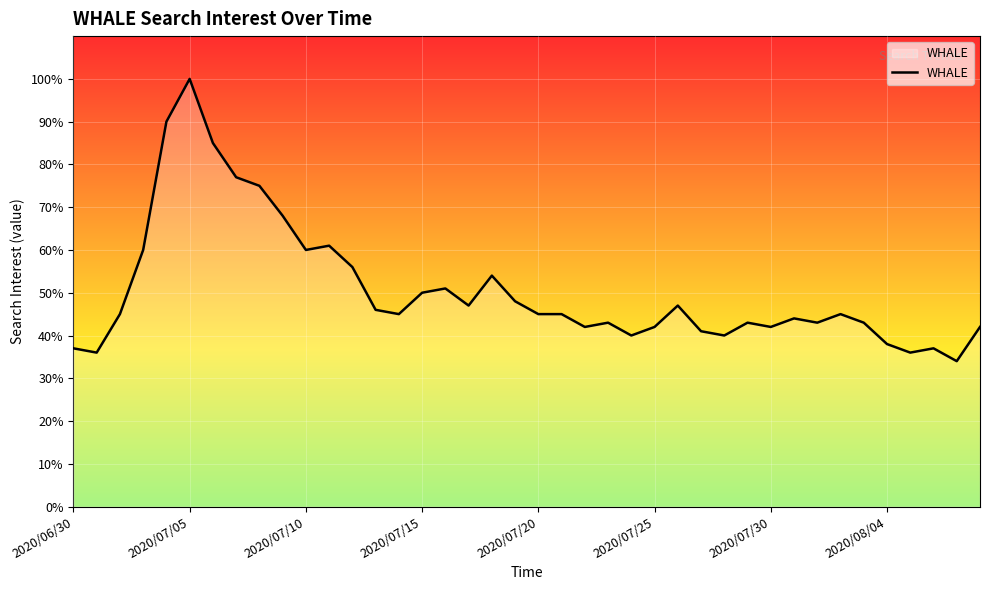

What is the minimum value shown in the chart?

34